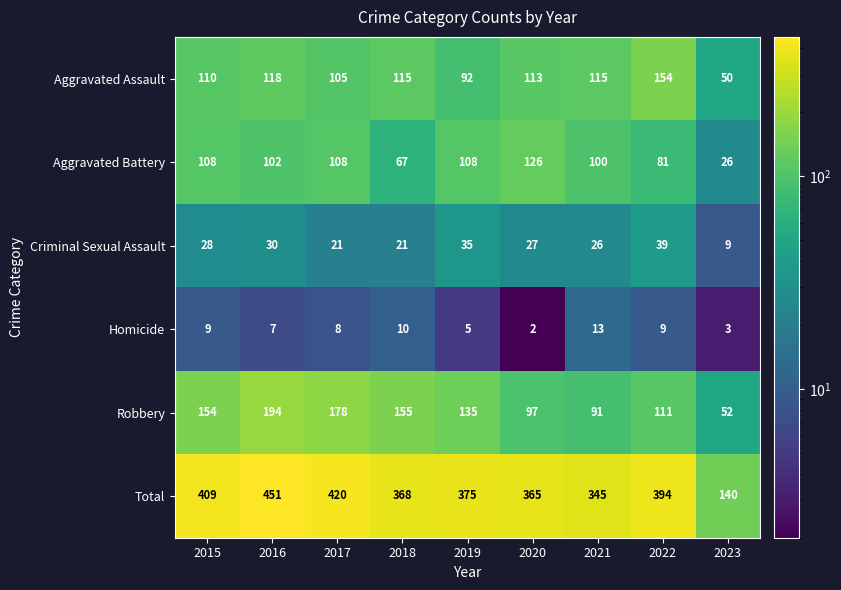

Where does the Aggravated Assault series first go above 113?

2016